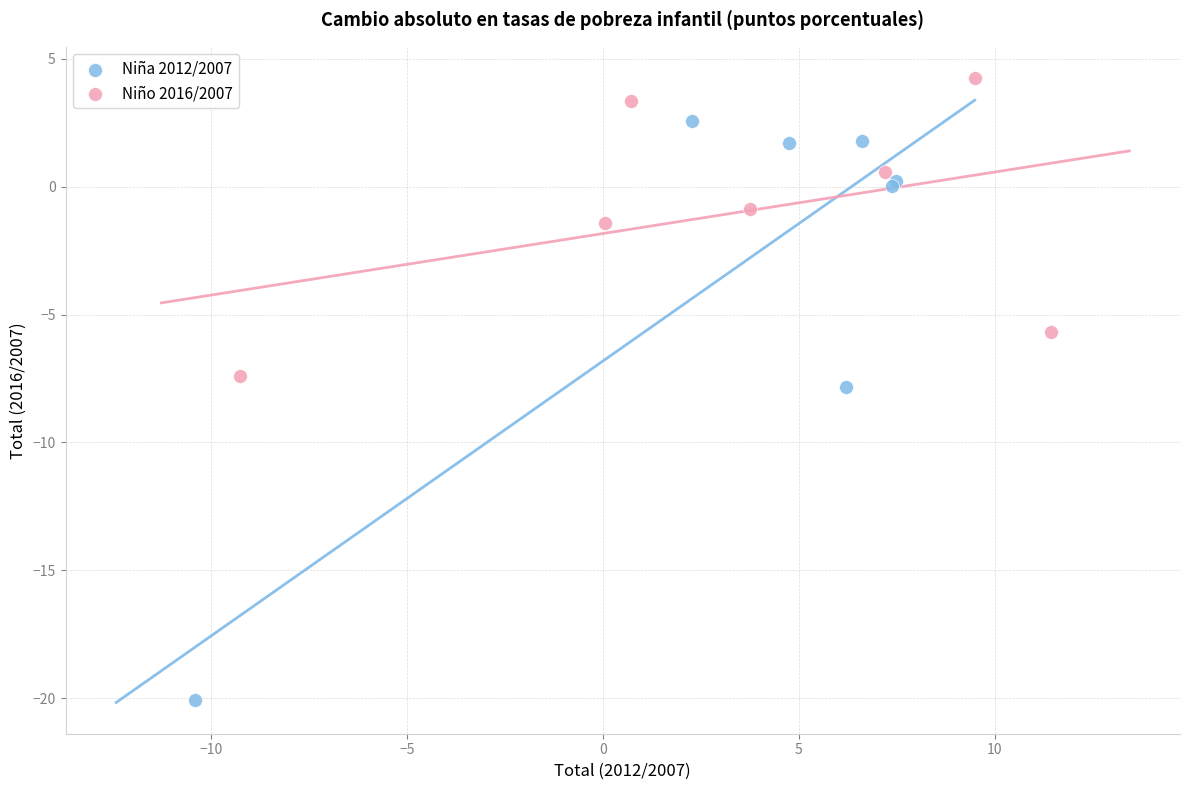

Which series has the widest spread of Y values?

Niña 2012/2007